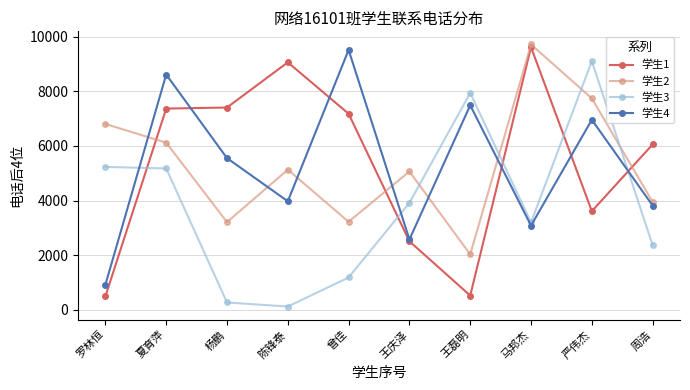

How many lines are shown in the chart?

4